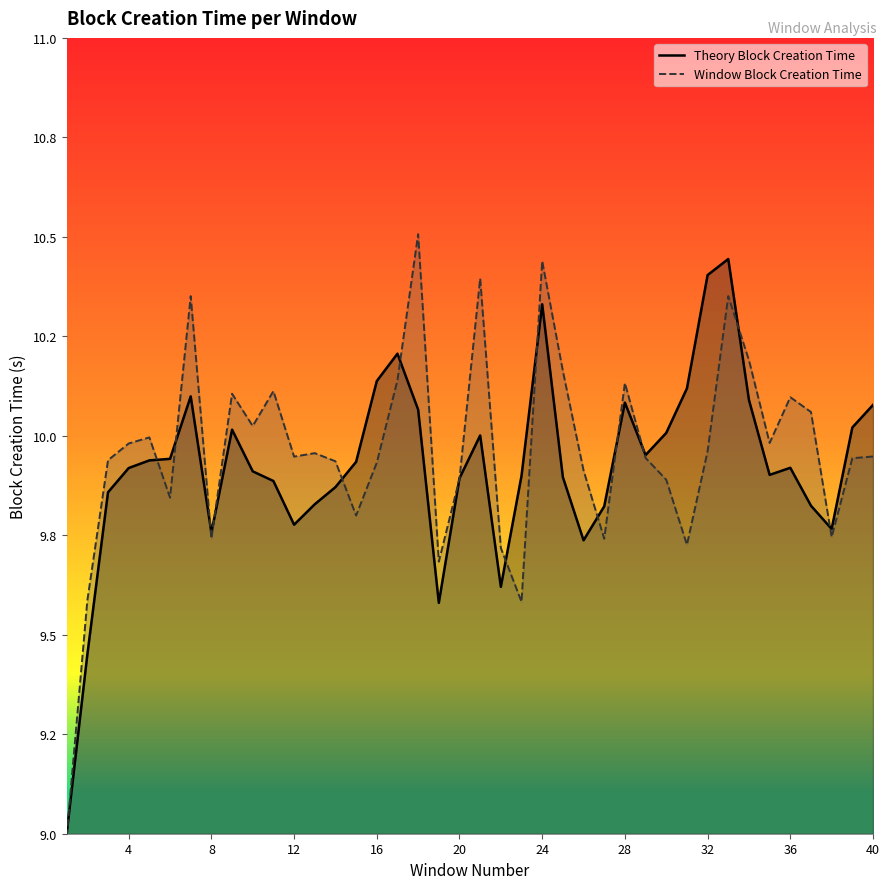

Does the chart display data point markers on the line(s)?

No